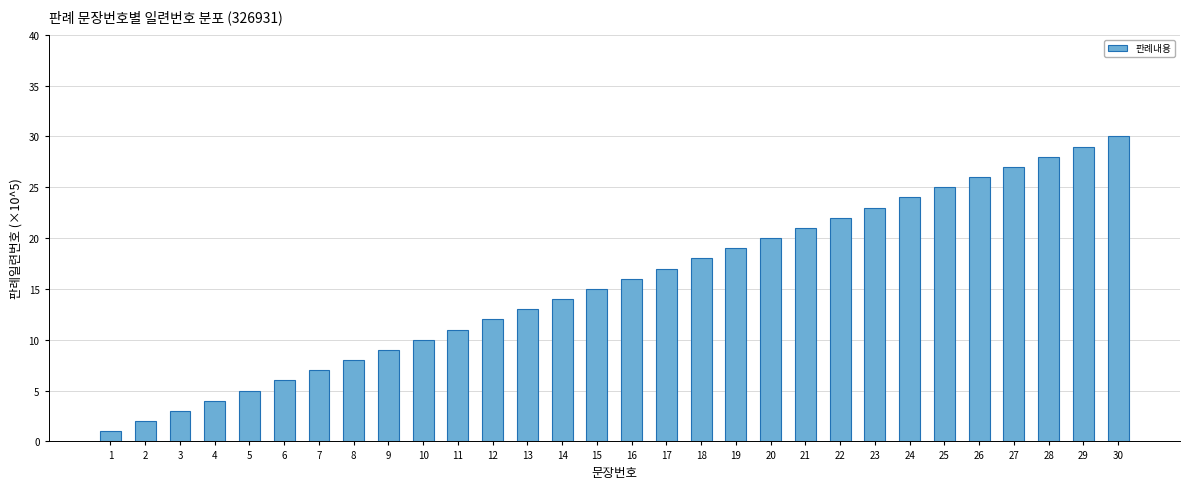

At which category does the chart reach its minimum across all series?

1